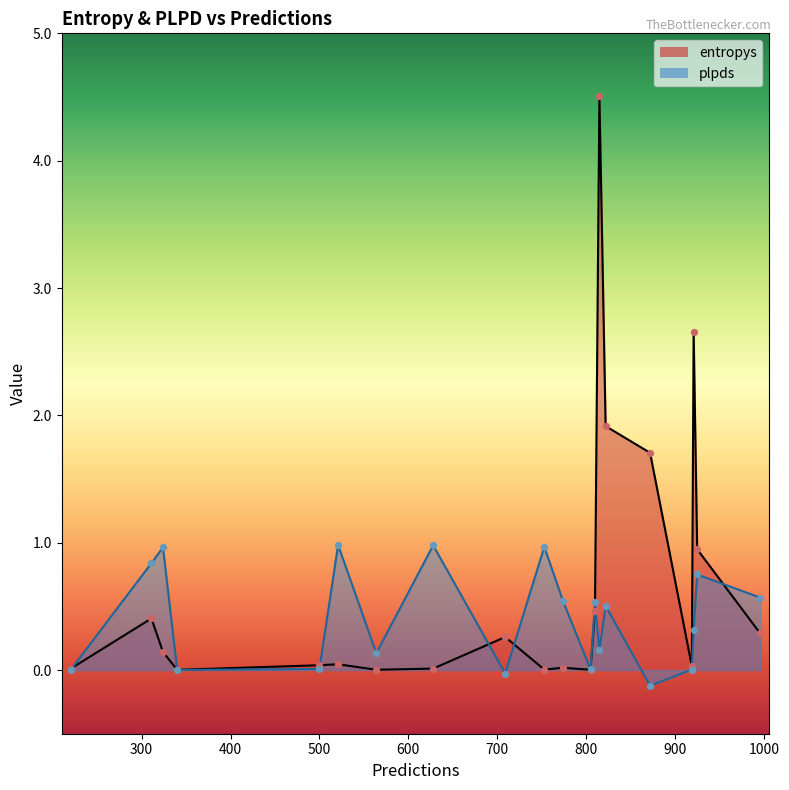

Which series has the largest total across all categories?

entropys